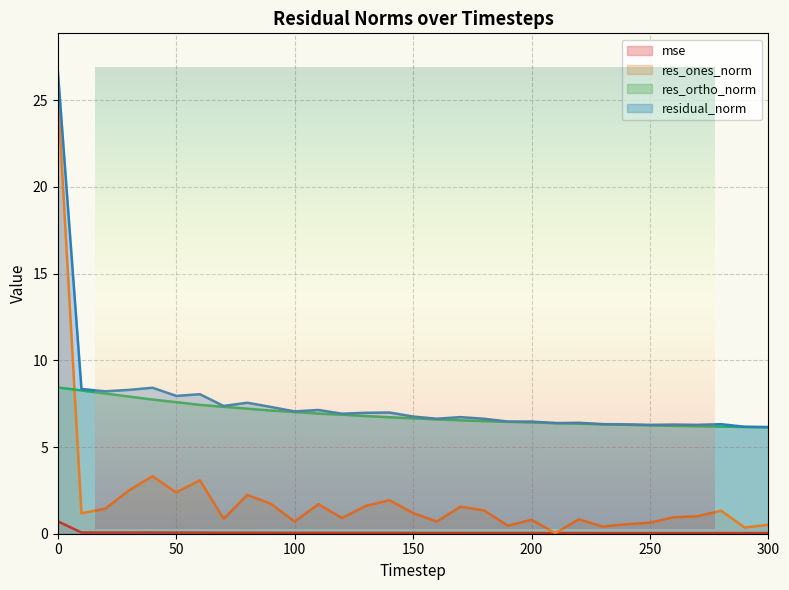

Reading left to right, transcribe all the data shown in this chart.

mse: 0.7	0.1	0.1	0.1	0.1	0.1	0.1	0.1	0.1	0.1	0.0	0.1	0.0	0.0	0.0	0.0	0.0	0.0	0.0	0.0	0.0	0.0	0.0	0.0	0.0	0.0	0.0	0.0	0.0	0.0	0.0
res_ones_norm: 25.4	1.2	1.4	2.5	3.3	2.4	3.1	0.9	2.2	1.7	0.7	1.7	0.9	1.6	1.9	1.2	0.7	1.6	1.3	0.5	0.8	0.0	0.8	0.4	0.5	0.6	1.0	1.0	1.3	0.4	0.5
res_ortho_norm: 8.4	8.3	8.1	7.9	7.7	7.6	7.4	7.3	7.2	7.1	7.0	6.9	6.9	6.8	6.7	6.7	6.6	6.5	6.5	6.5	6.4	6.4	6.3	6.3	6.3	6.2	6.2	6.2	6.2	6.2	6.1
residual_norm: 26.7	8.3	8.2	8.3	8.4	8.0	8.0	7.4	7.6	7.3	7.1	7.1	6.9	7.0	7.0	6.8	6.6	6.7	6.6	6.5	6.5	6.4	6.4	6.3	6.3	6.3	6.3	6.3	6.3	6.2	6.2